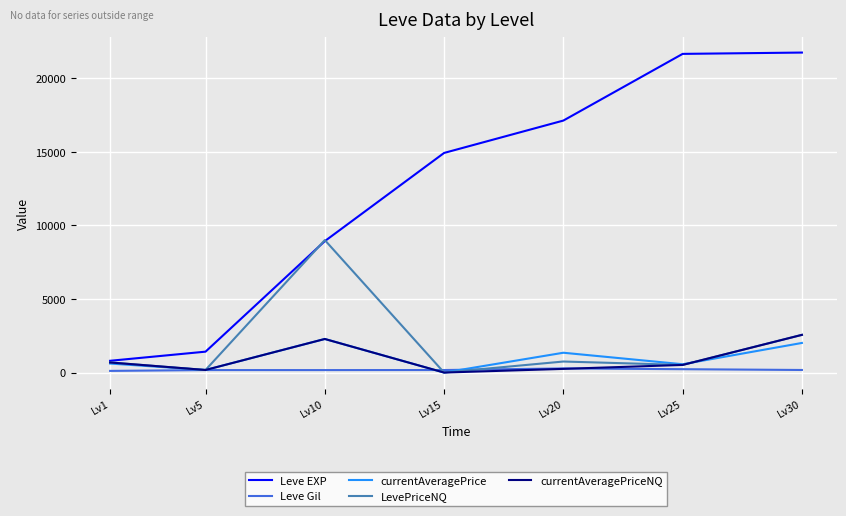

Which series has the largest range (max minus min)?

Leve EXP